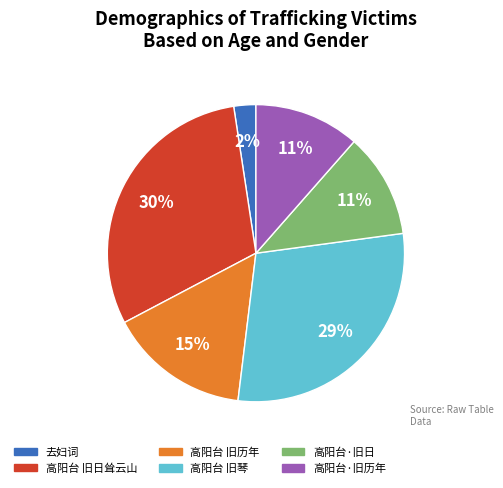

To the nearest percent, what is the difference between the 高阳台 旧琴 and 高阳台·旧日 slice percentages?

18%